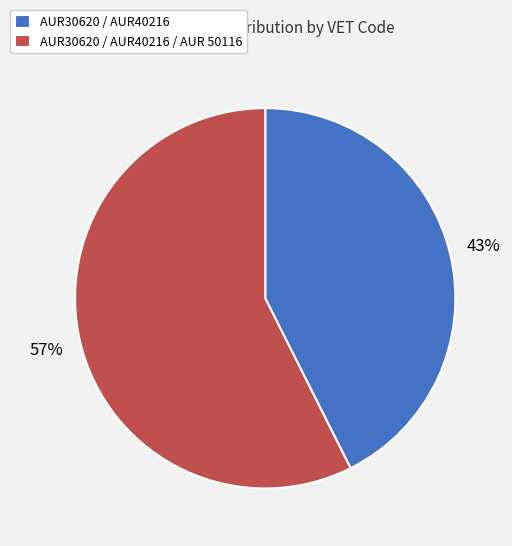

Approximately how many times larger is the value at AUR30620 / AUR40216 / AUR 50116 compared to AUR30620 / AUR40216?

1.3